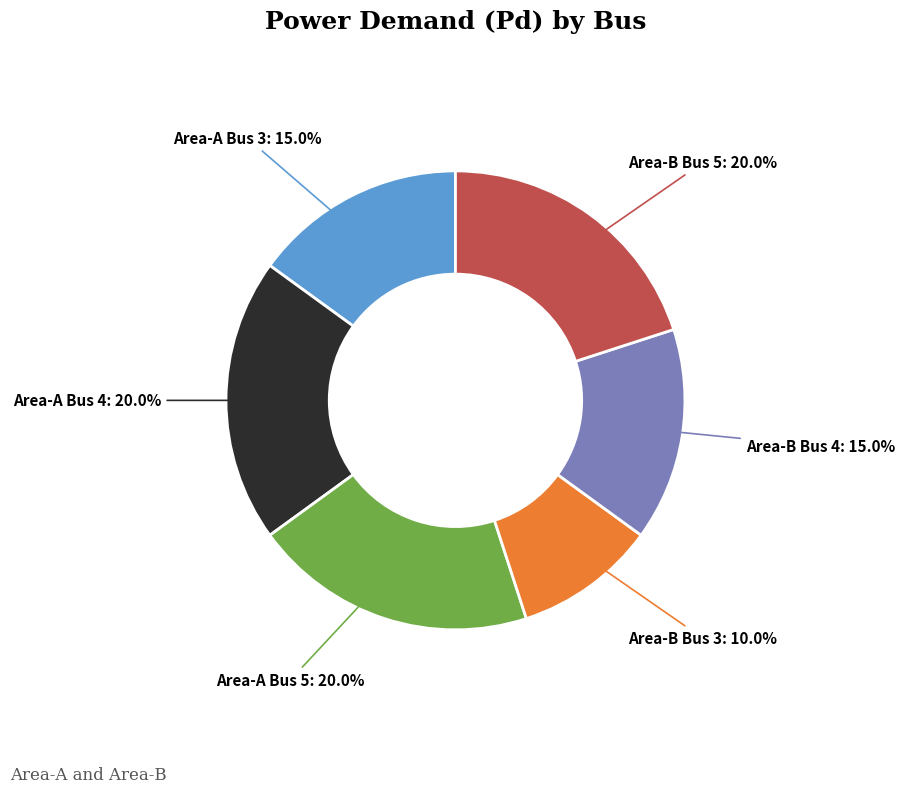

Is there any slice that represents more than half of the pie?

No